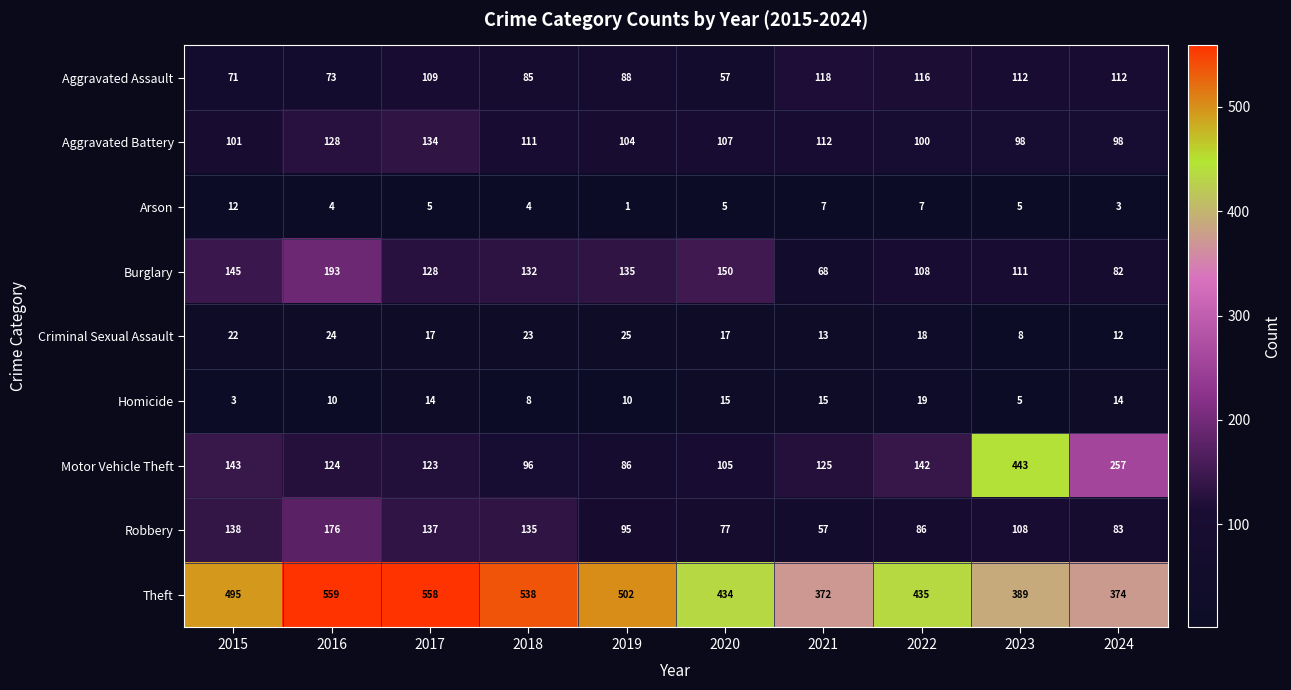

What is the difference between the highest and lowest values at 2020?

429